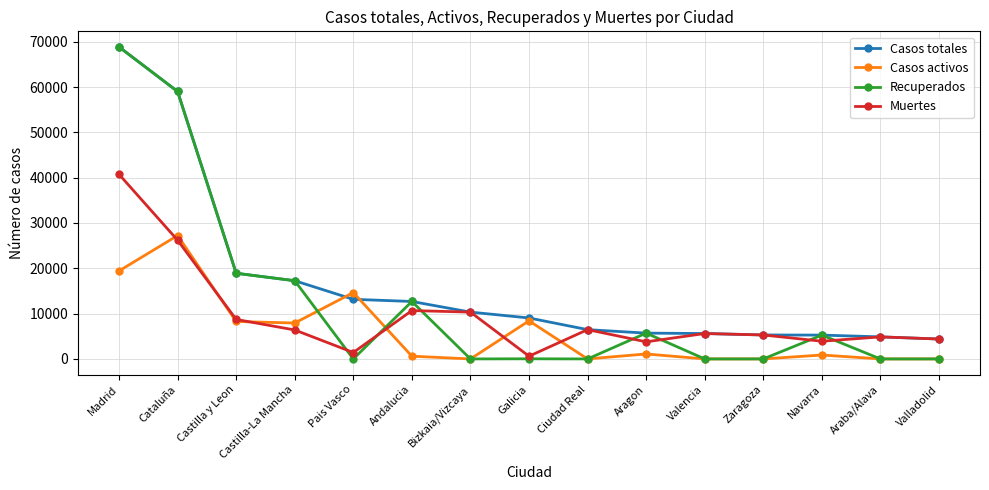

Is it true that Casos activos equals 9107 at Valencia?

False